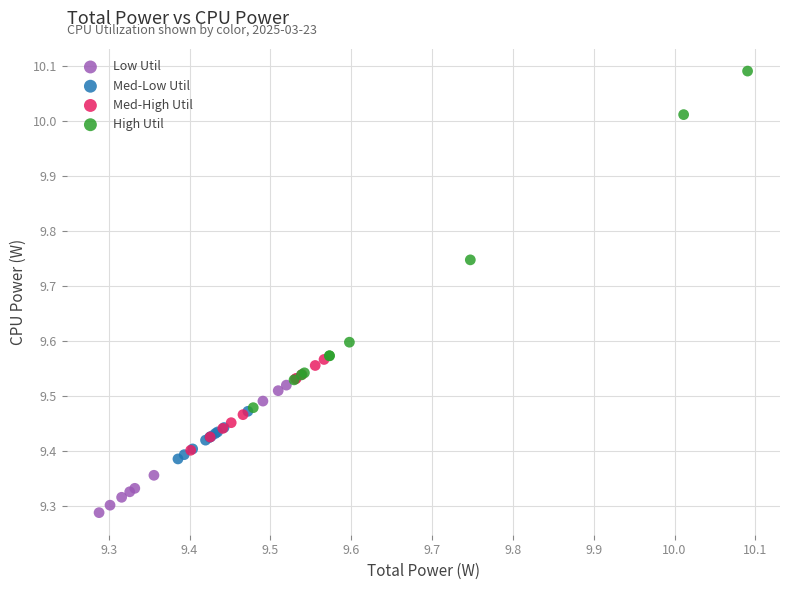

Which series reaches the maximum Y coordinate?

High Util